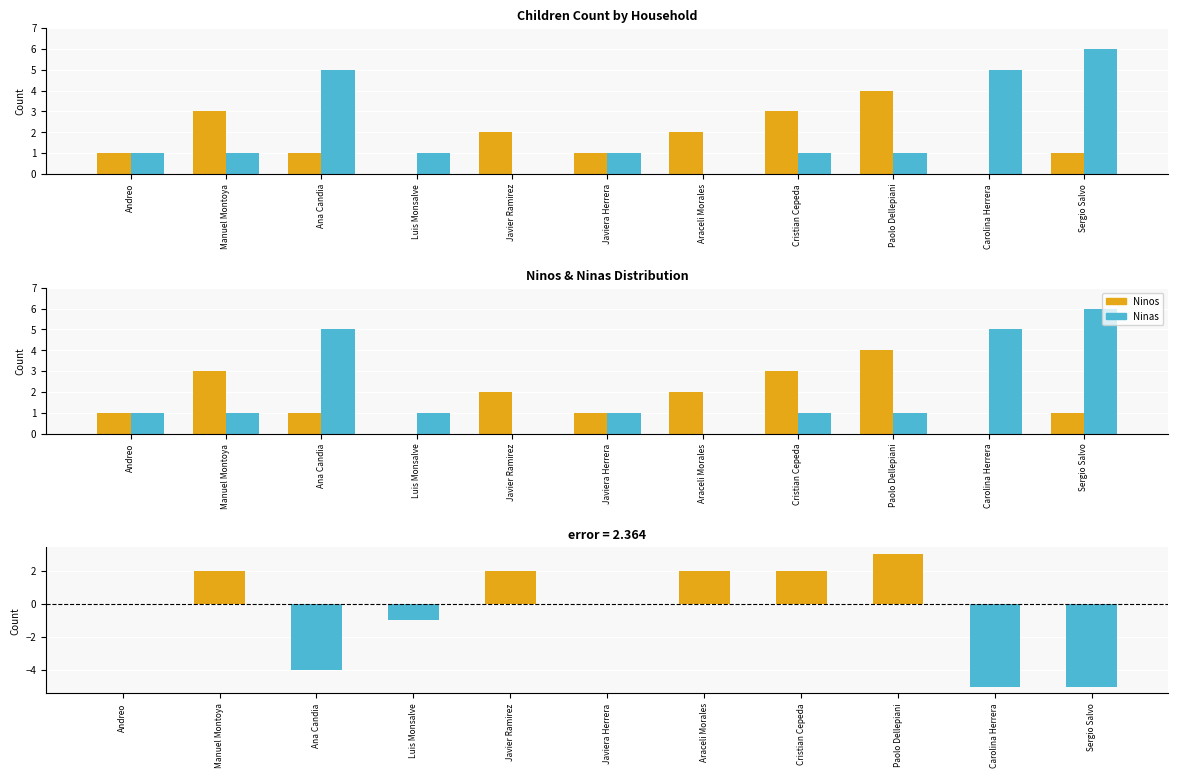

The Ninas series shows 5 at Ana Candia. True or false?

True